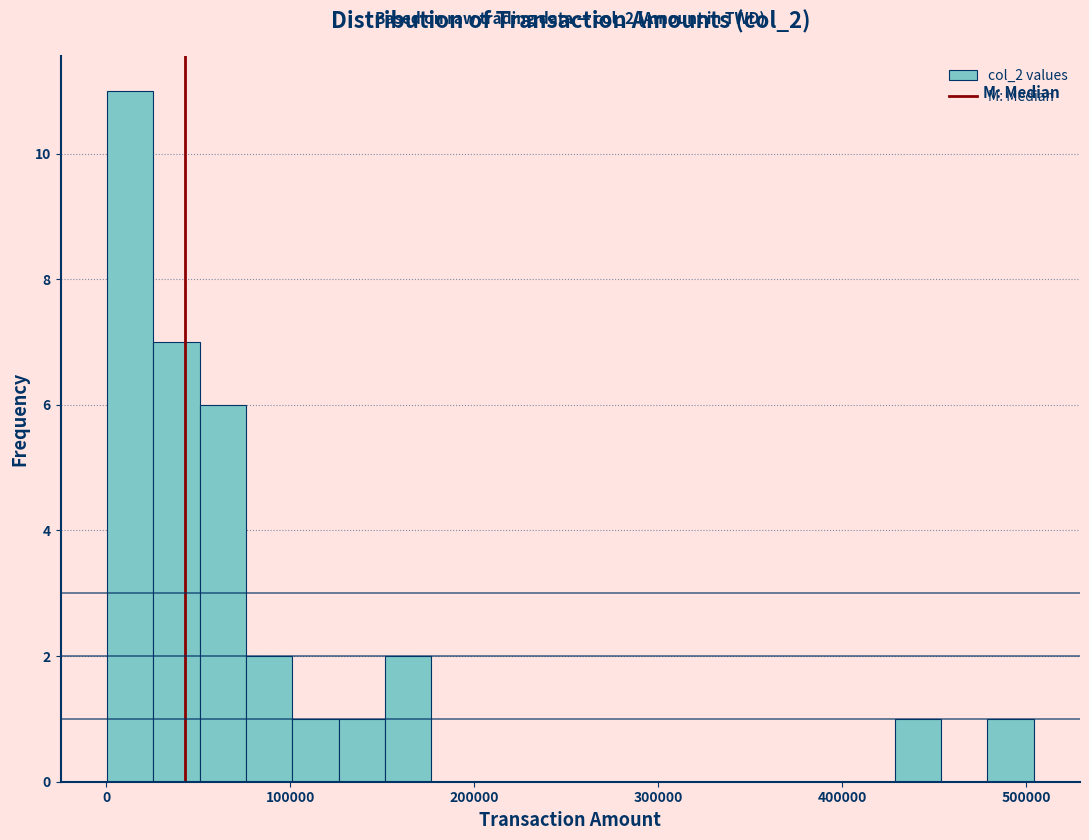

Read against the x-axis, roughly where is the centre of the tallest bar?

10000